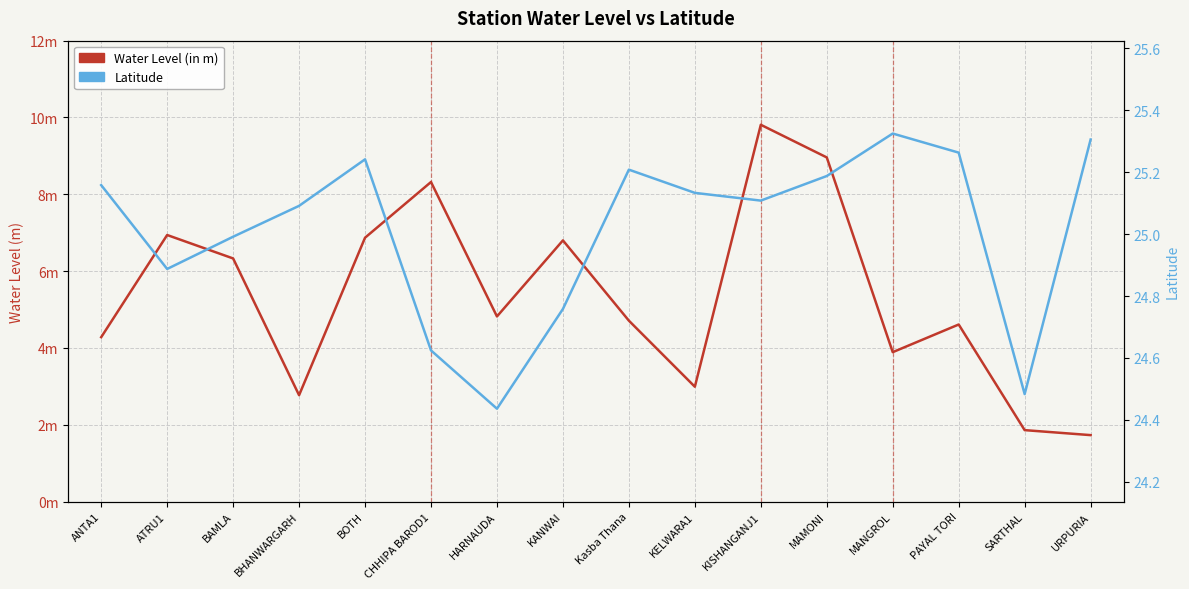

Which category has the lowest value across all series?

URPURIA